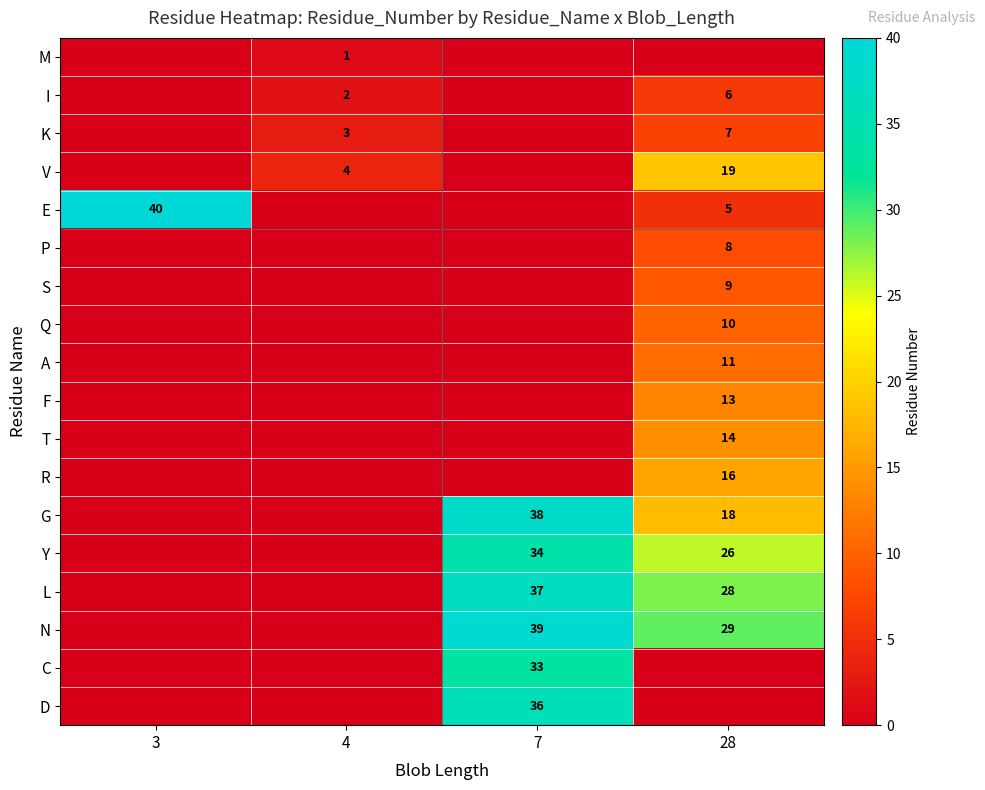

The value of I at 7 is -4. True or false?

False